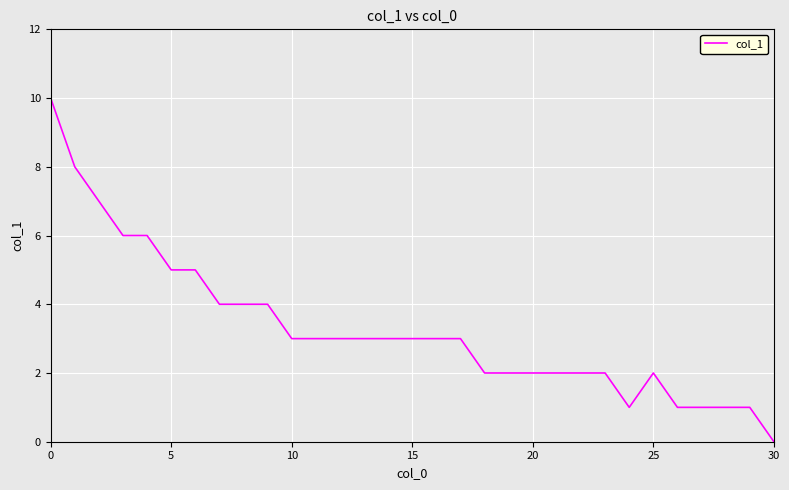

What is the greatest value displayed?

10